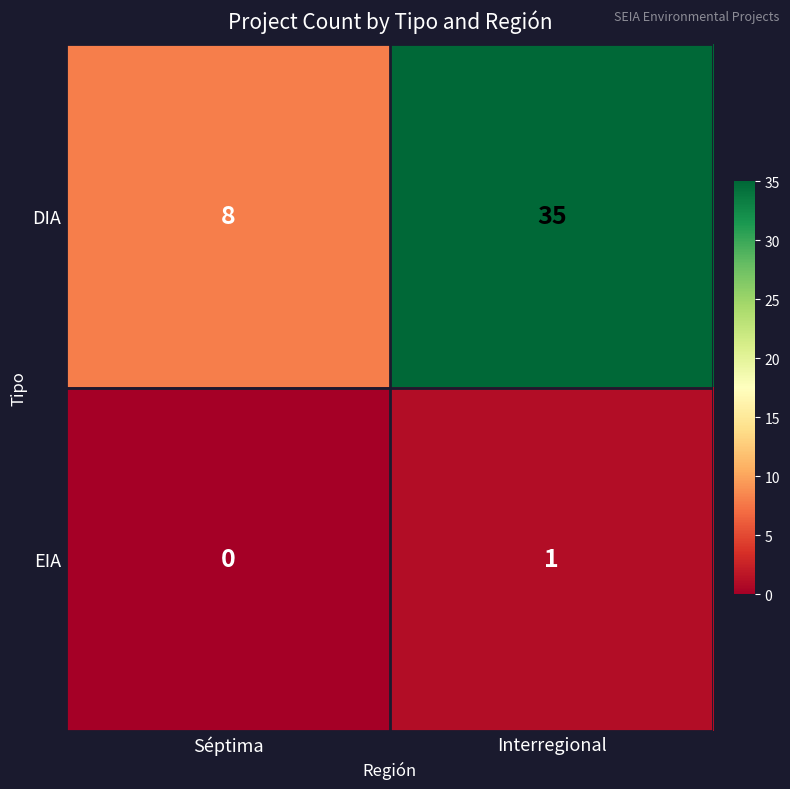

The value of EIA at Interregional is 1. True or false?

True